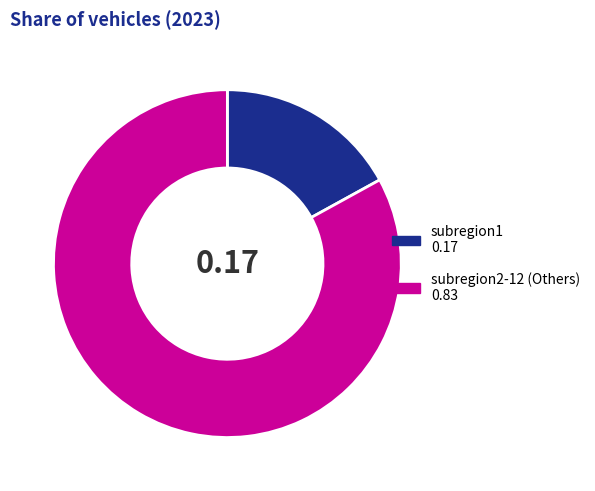

How many segments does this pie chart have?

2